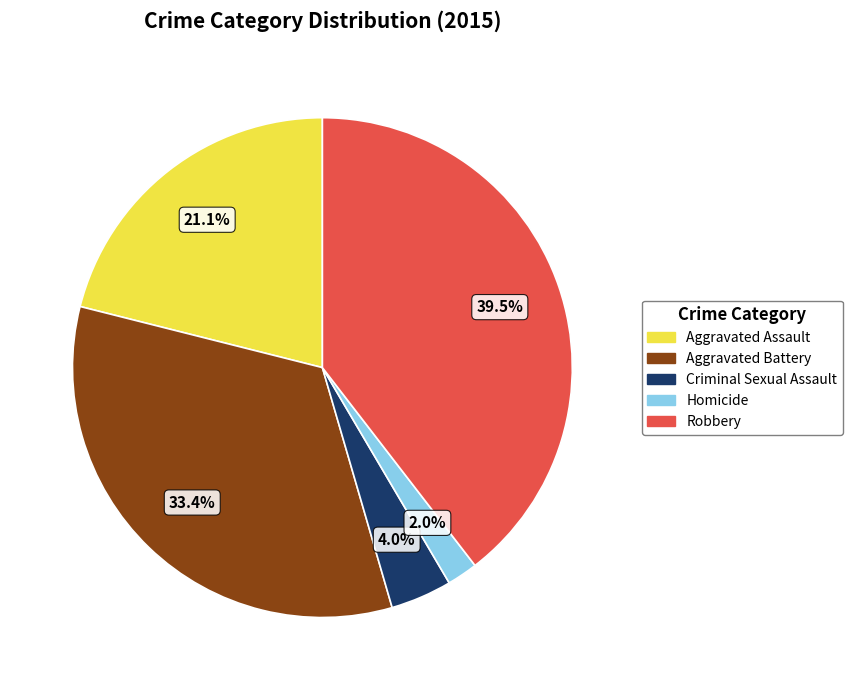

True or false: Aggravated Assault accounts for 12% of the total.

False